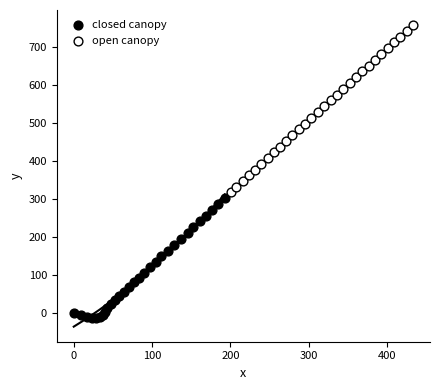

Which series has the largest Y range (max minus min)?

open canopy